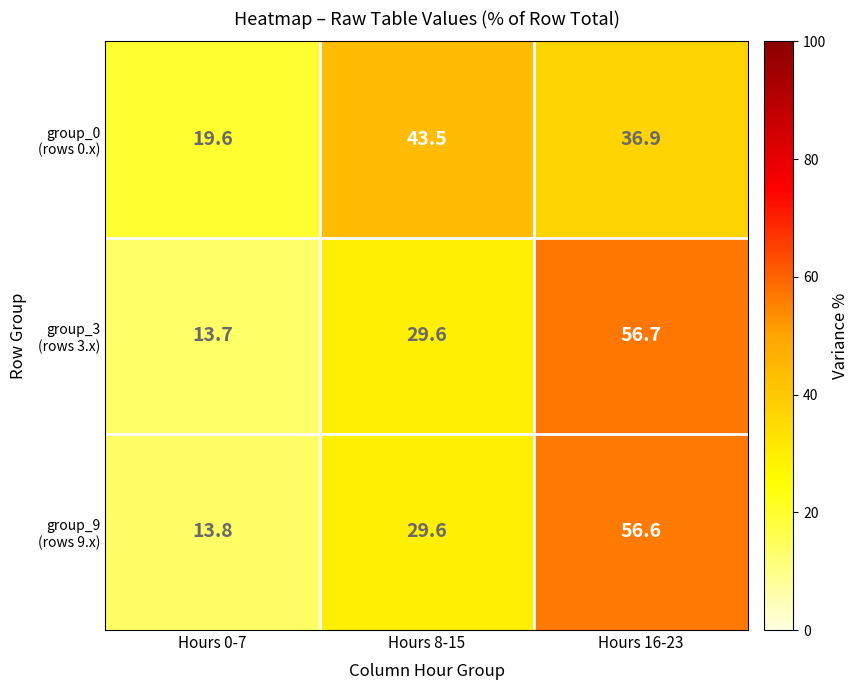

At how many categories does at least one series exceed 14?

3